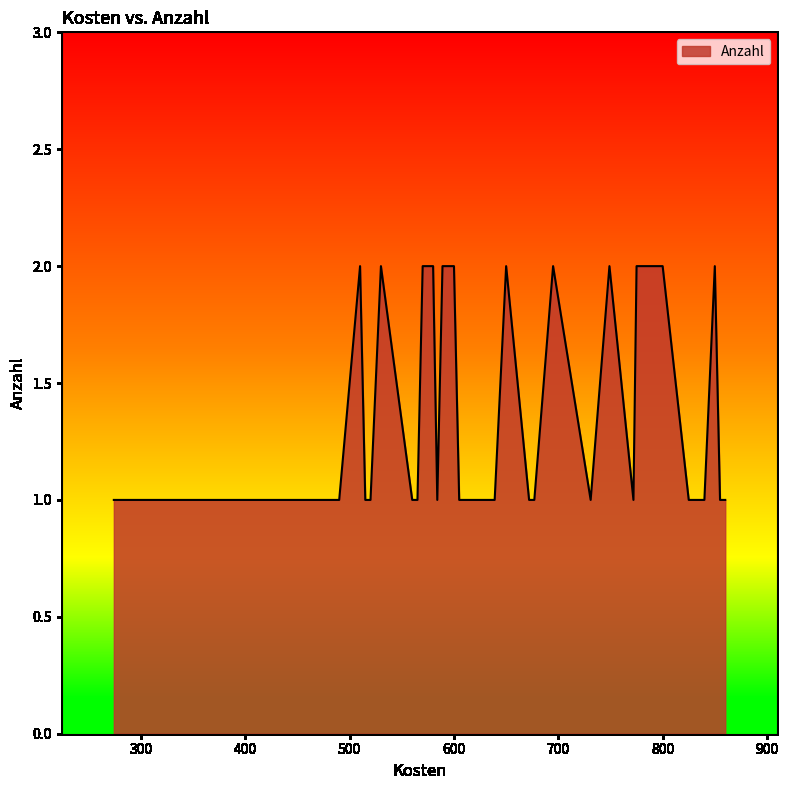

How many lines are shown in the chart?

1